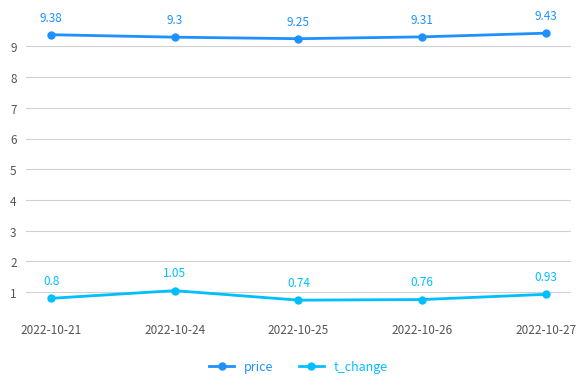

Rank the categories by t_change value from lowest to highest.

2022-10-25, 2022-10-26, 2022-10-21, 2022-10-27, 2022-10-24